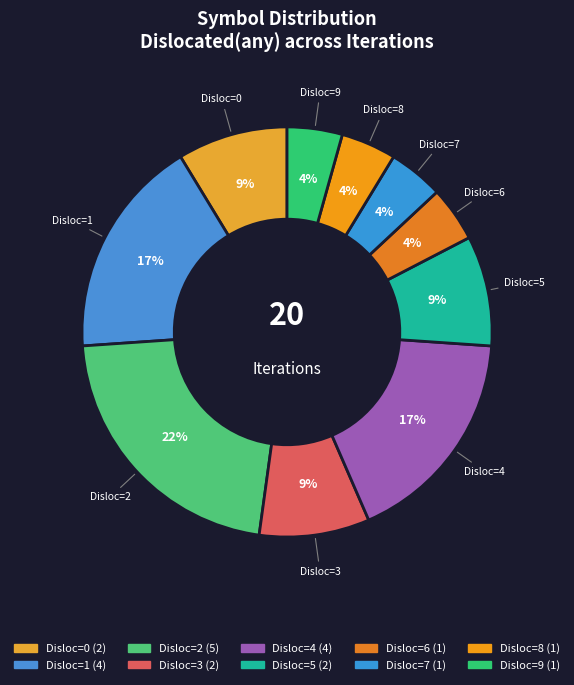

Which slice is the smallest?

6